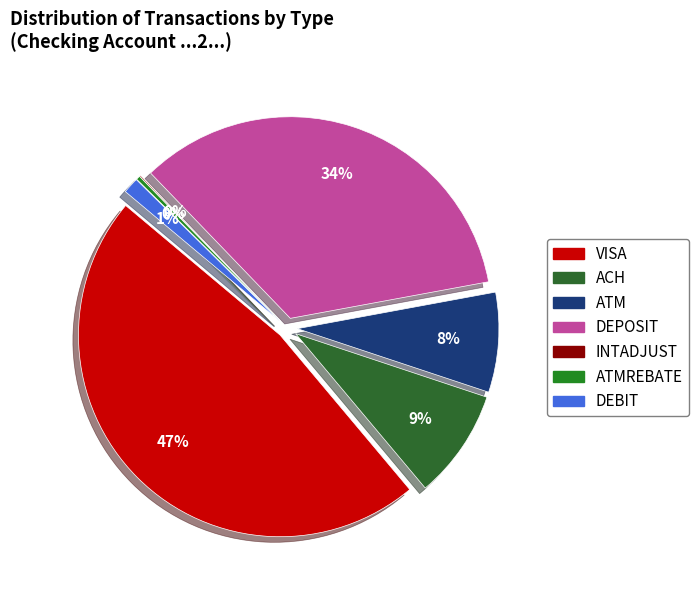

The VISA slice represents 47% of the pie. True or false?

True